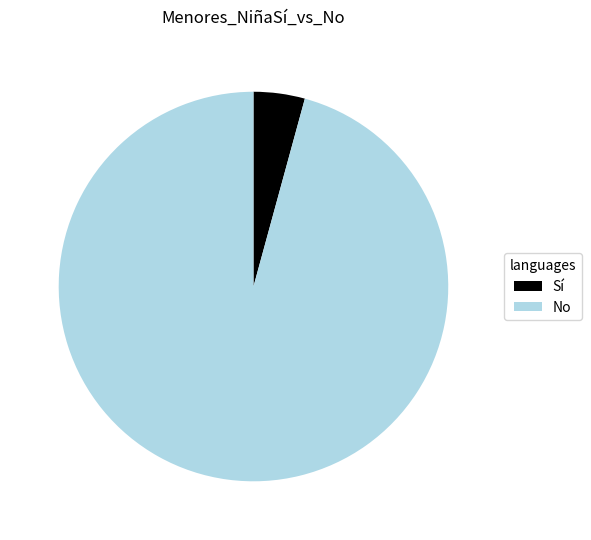

The No slice represents 96% of the pie. True or false?

True